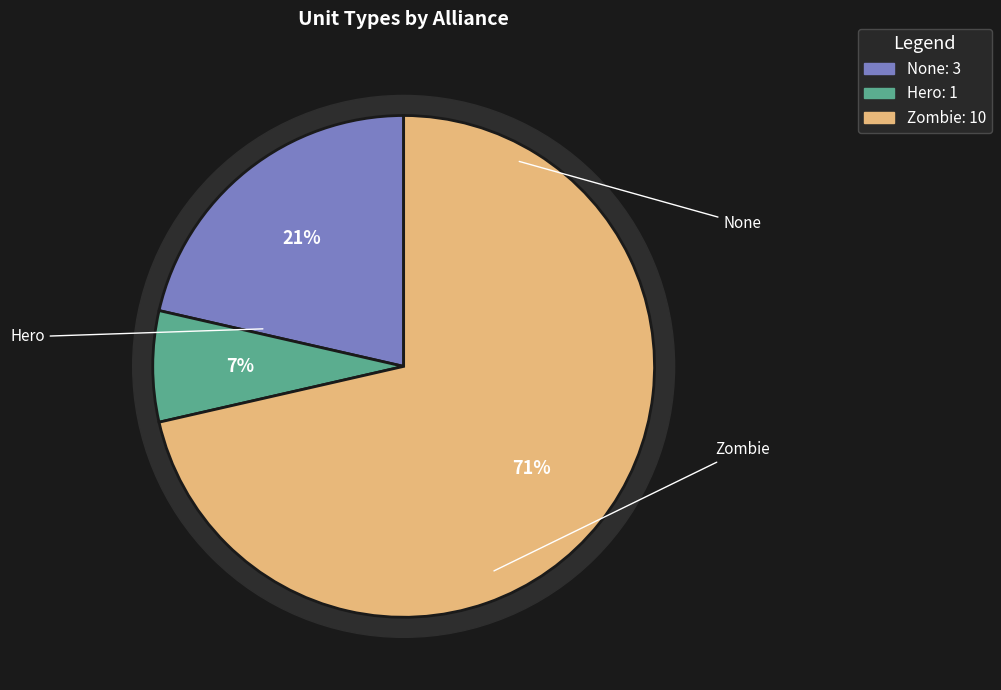

What is the total percentage of Hero and Zombie?

78.6%